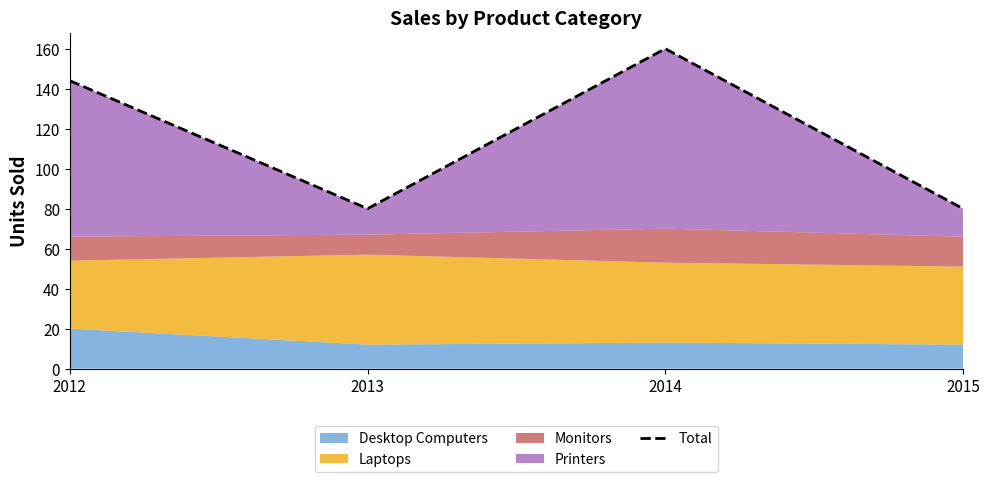

What is the sum of the values at 2012 and 2013?

224